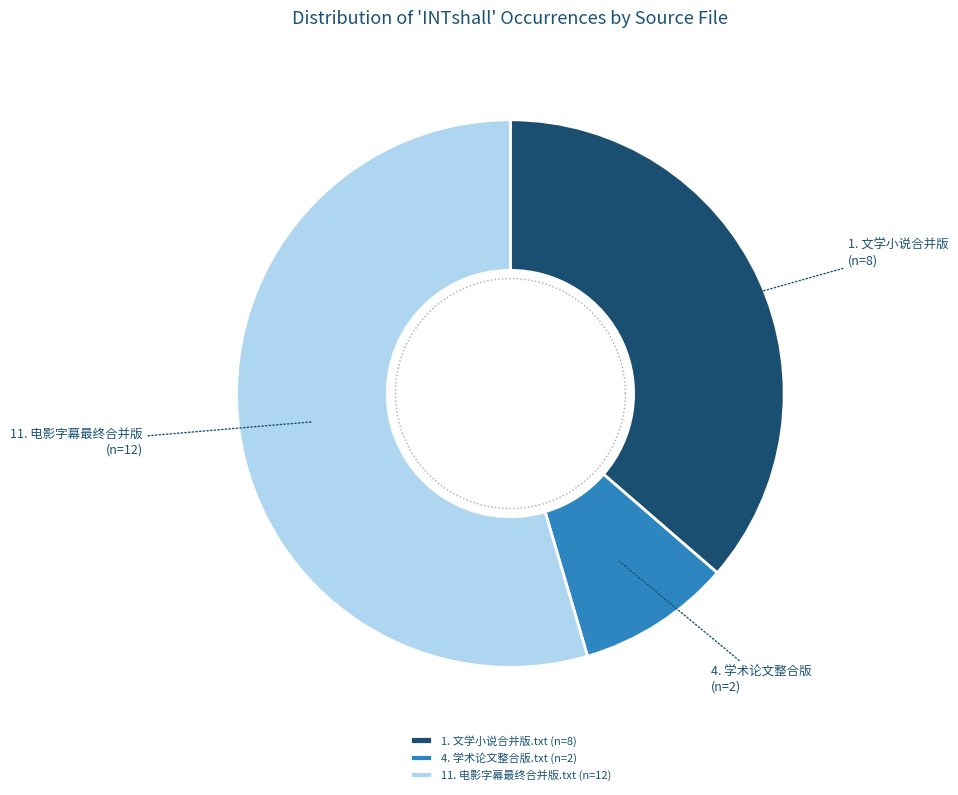

What percentage is the 11. 电影字幕最终合并版.txt slice, to the nearest percent?

55%